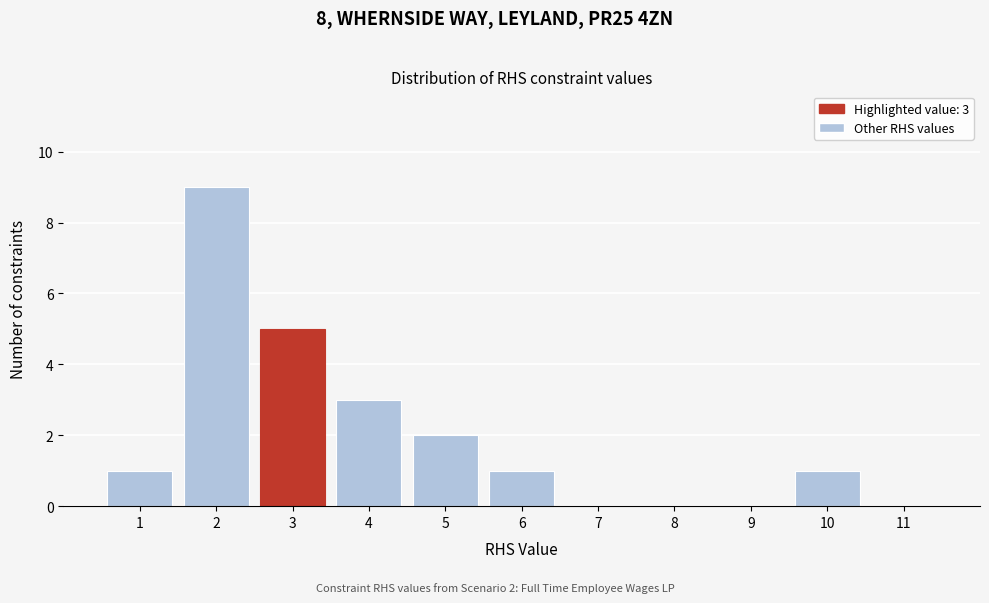

Which range on the x-axis has the tallest bar?

1.5 to 2.5